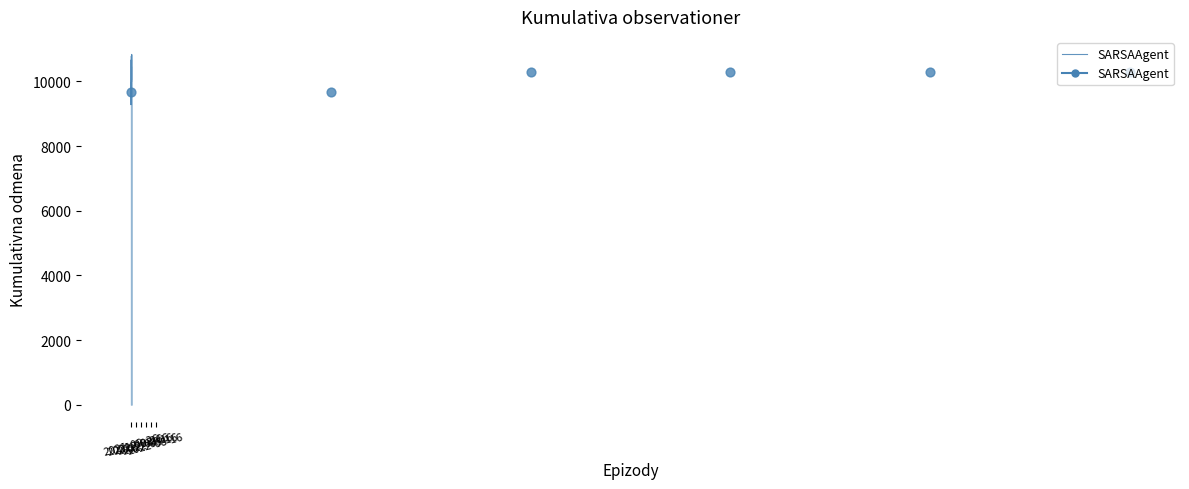

What is the ratio of the value at 2021-09-26 to the value at 2022-08-16?

0.9